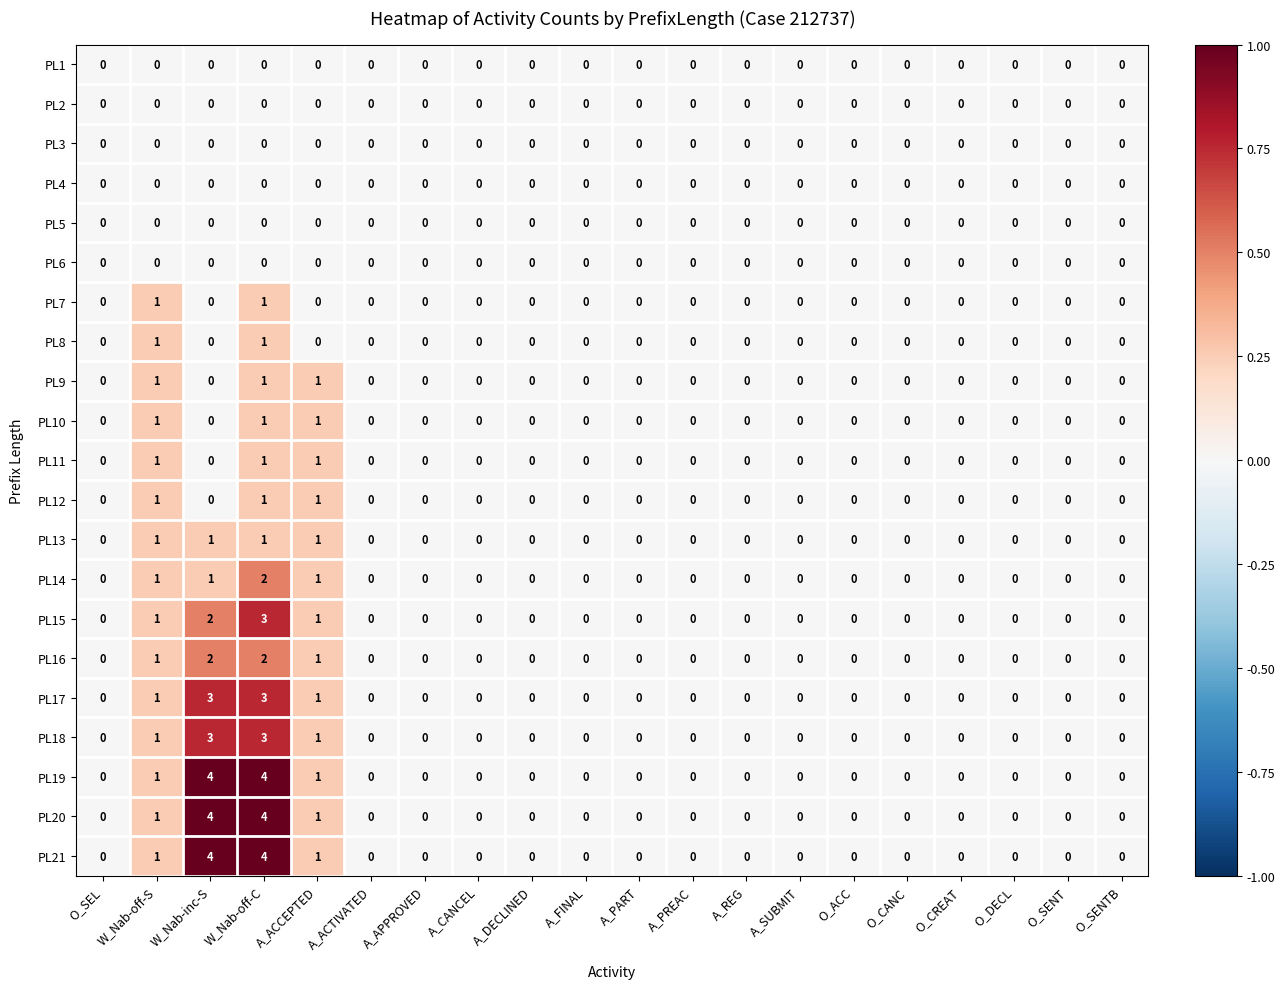

Count the PL16 values in the range 0 to 1.

18